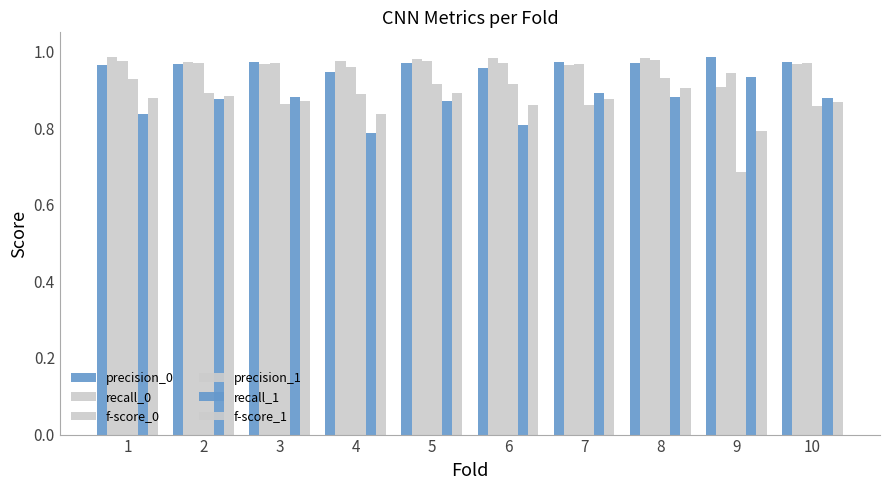

Count the number of data series in this chart.

6